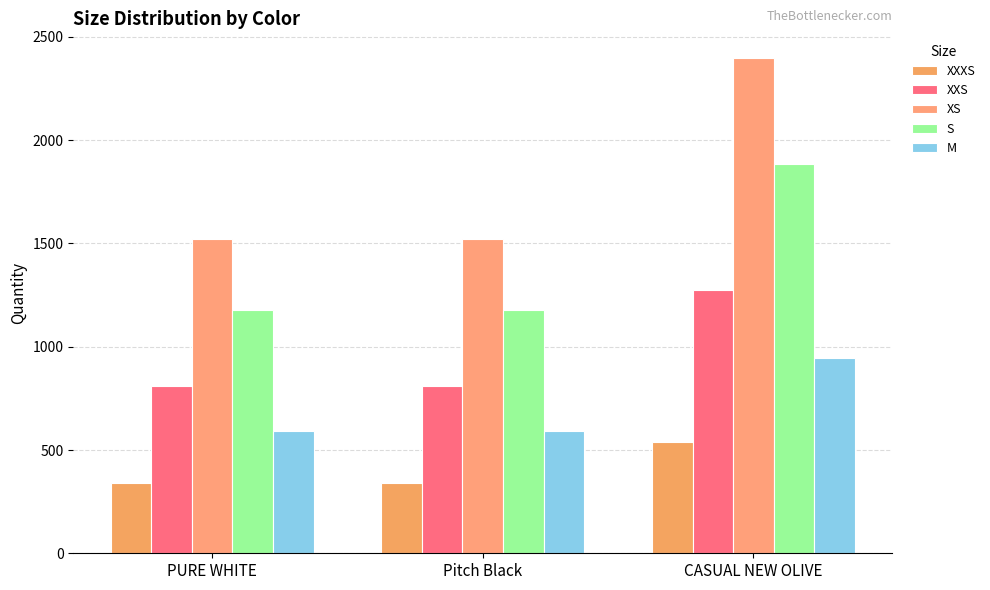

Rank the categories by M value from highest to lowest.

CASUAL NEW OLIVE, PURE WHITE, Pitch Black